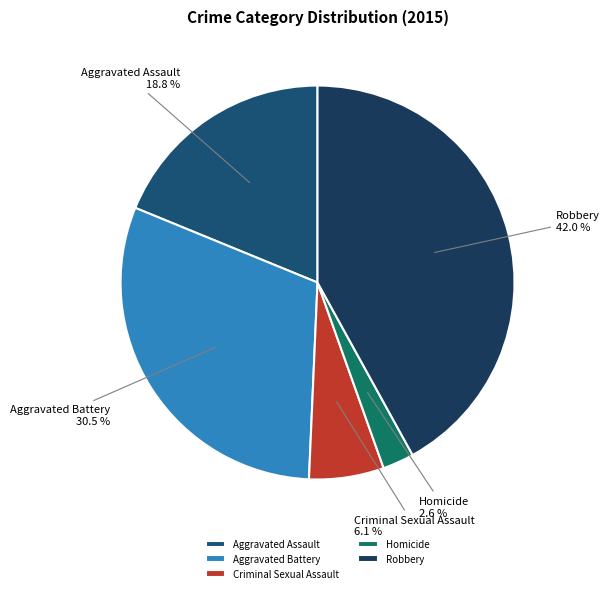

To the nearest percent, what percentage of the pie is Aggravated Assault?

19%